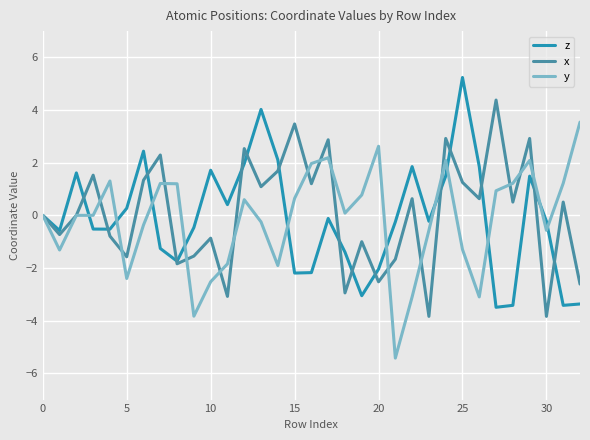

What is the smallest value displayed?

-5.4